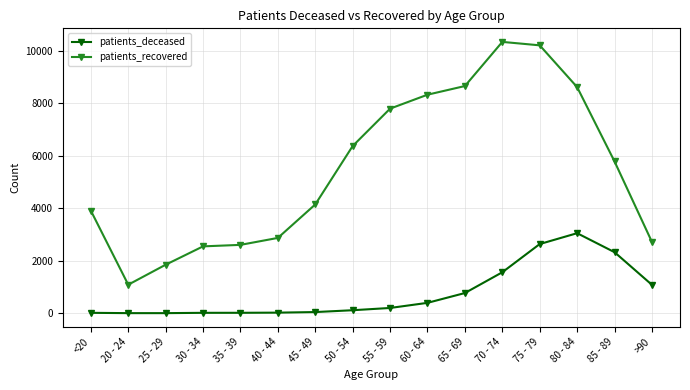

Between 20 - 24 and 55 - 59, which series saw the biggest shift?

patients_recovered